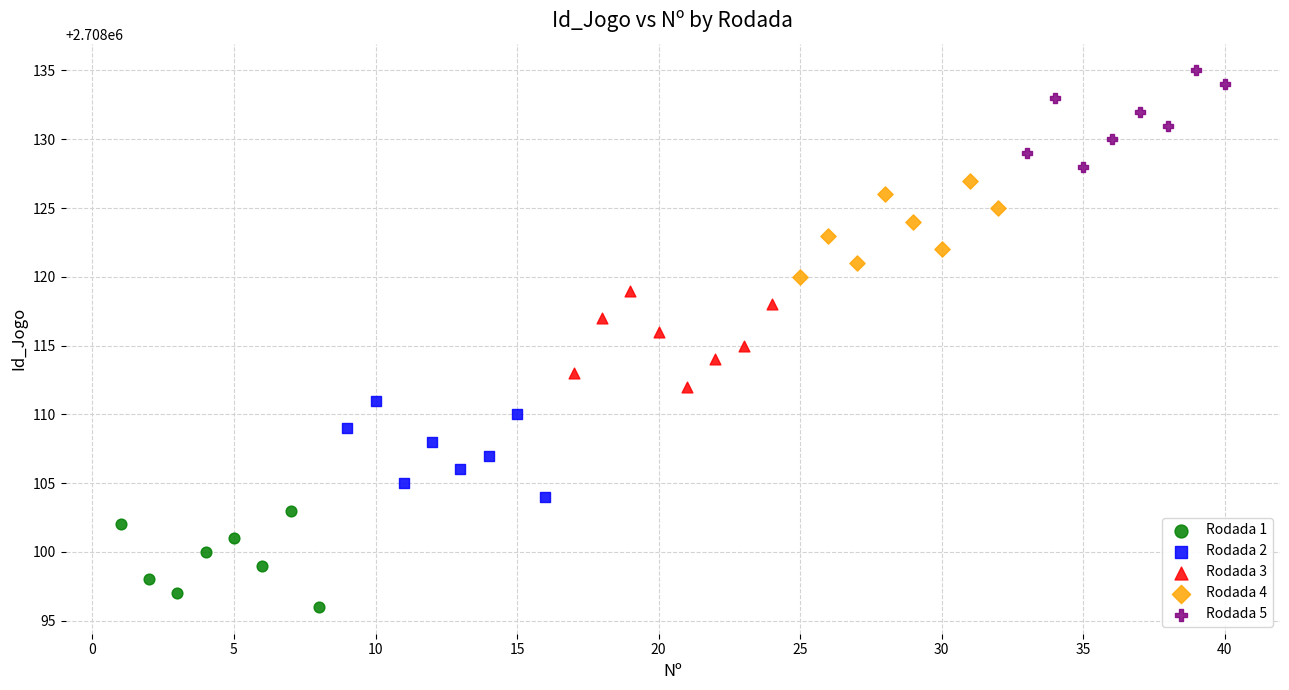

Which series contains the lowest Y value?

Rodada 1